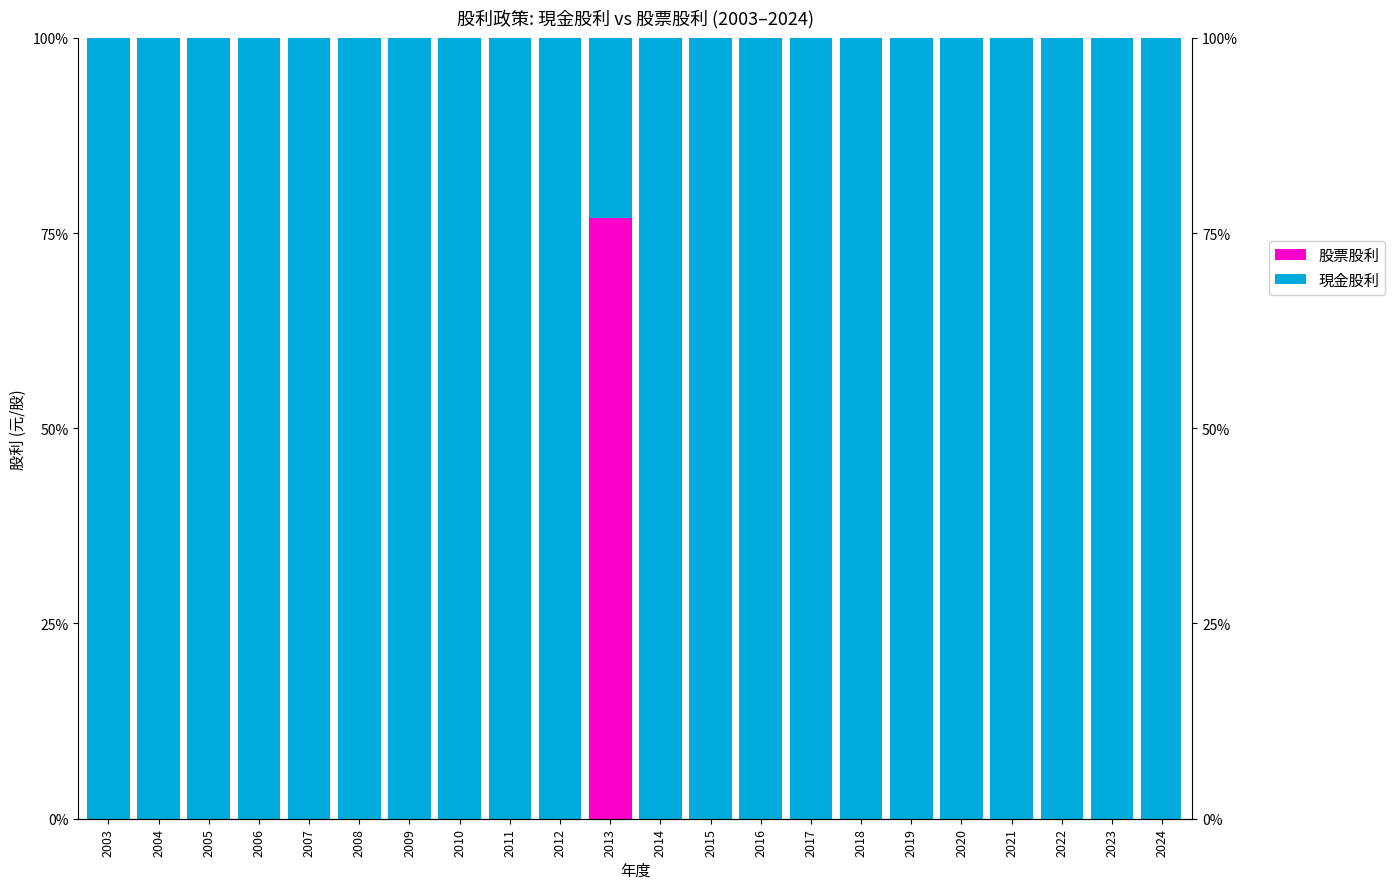

How many distinct data groups are displayed?

2